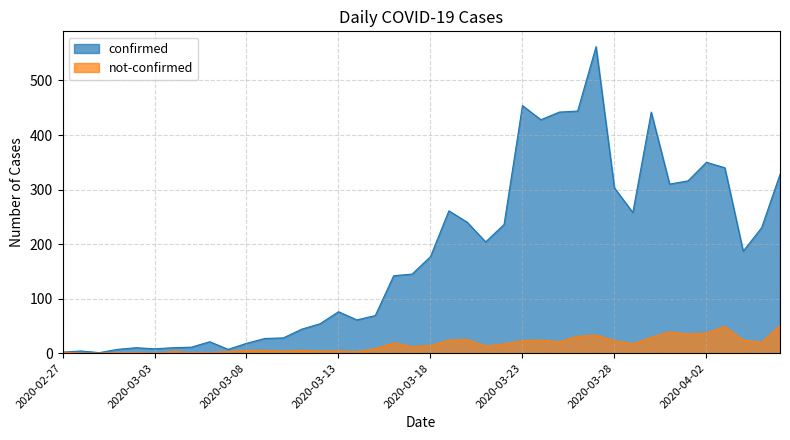

What is the value of the not-confirmed point at the 34th from the left?

39